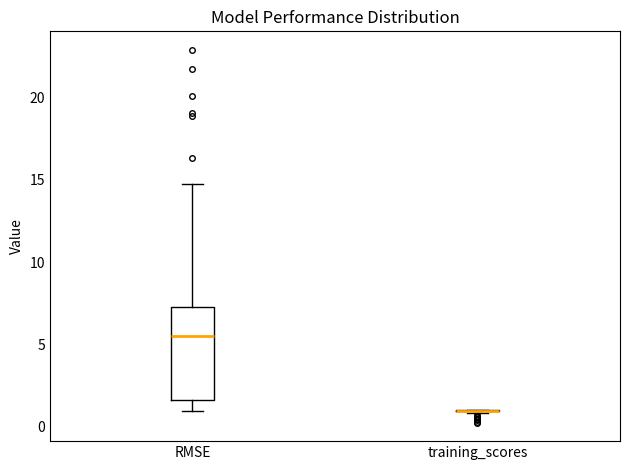

Where is the upper edge of the box for RMSE on the y-axis? The values are not printed on the chart, so give them approximately, as read against the axis.

7.5